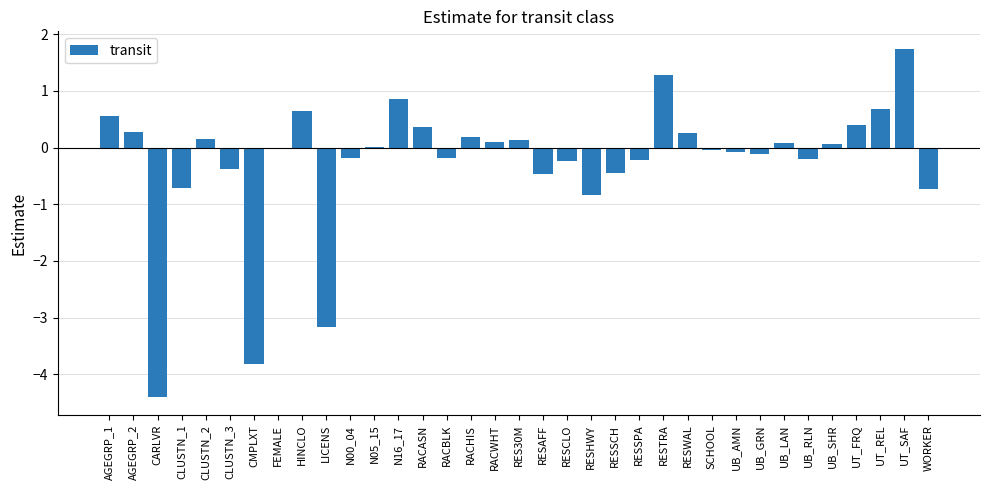

Between AGEGRP_2 and N16_17, which is larger?

N16_17